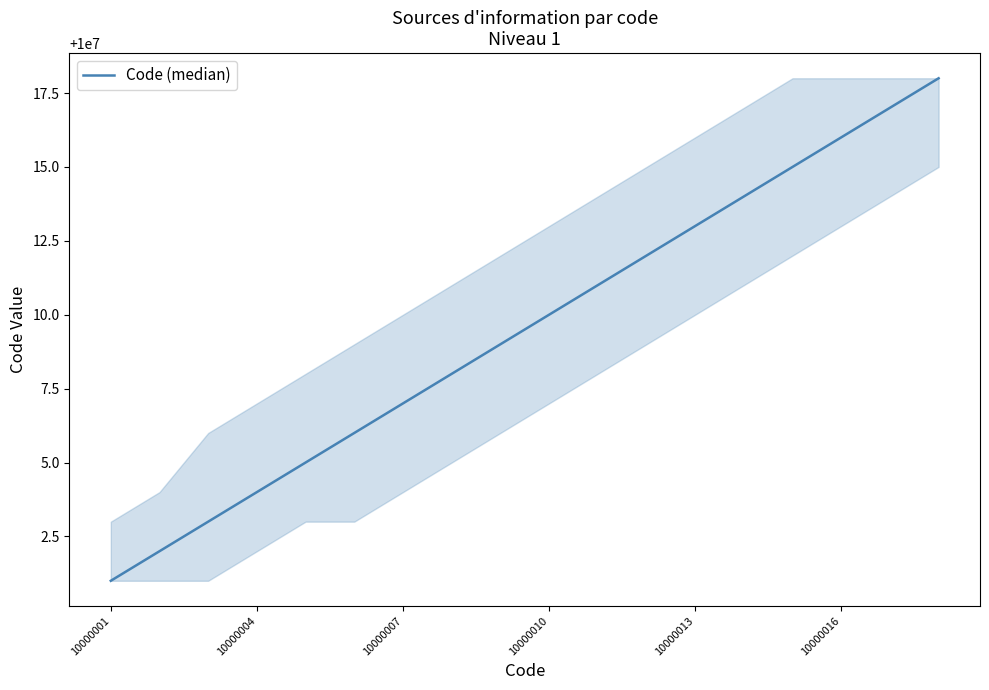

What is the difference between the maximum and minimum values?

17